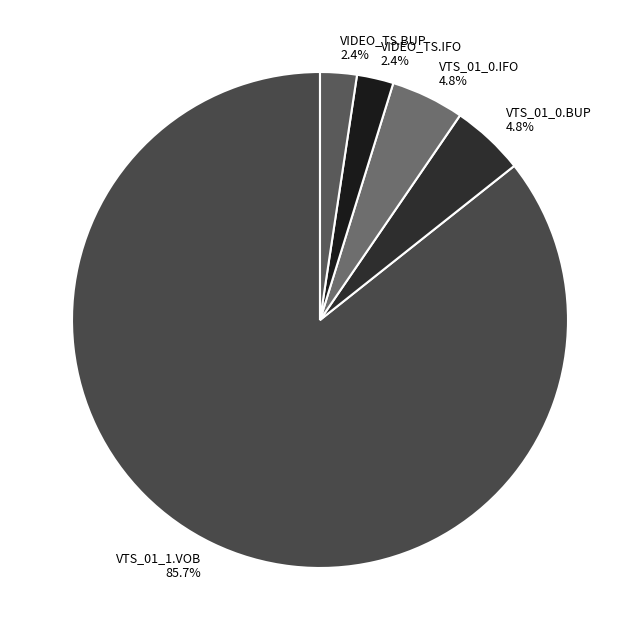

Count the number of slices in the pie.

5